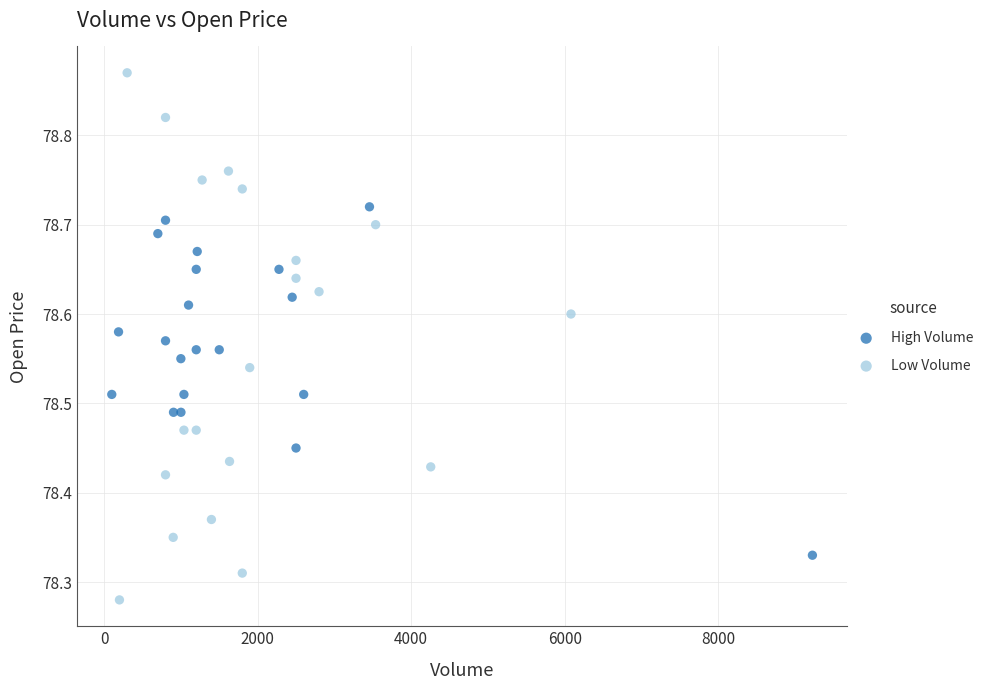

Which series has the widest spread of Y values?

Low Volume